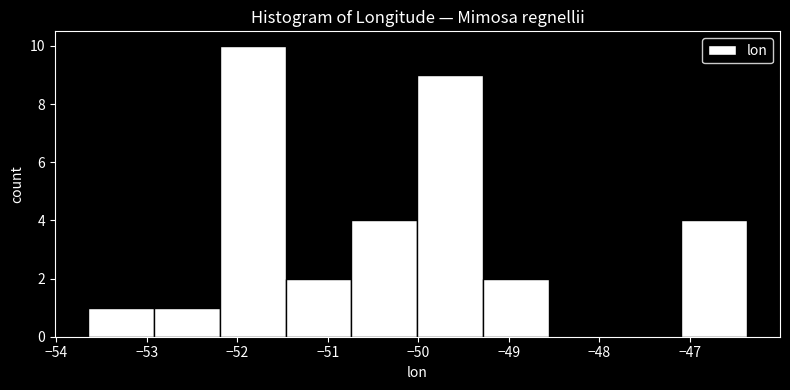

What is the height of the bar covering -53.7 to -52.9 on the x-axis? Neither the bar edges nor the heights are printed on the chart, so give them approximately, as read against the axes.

1